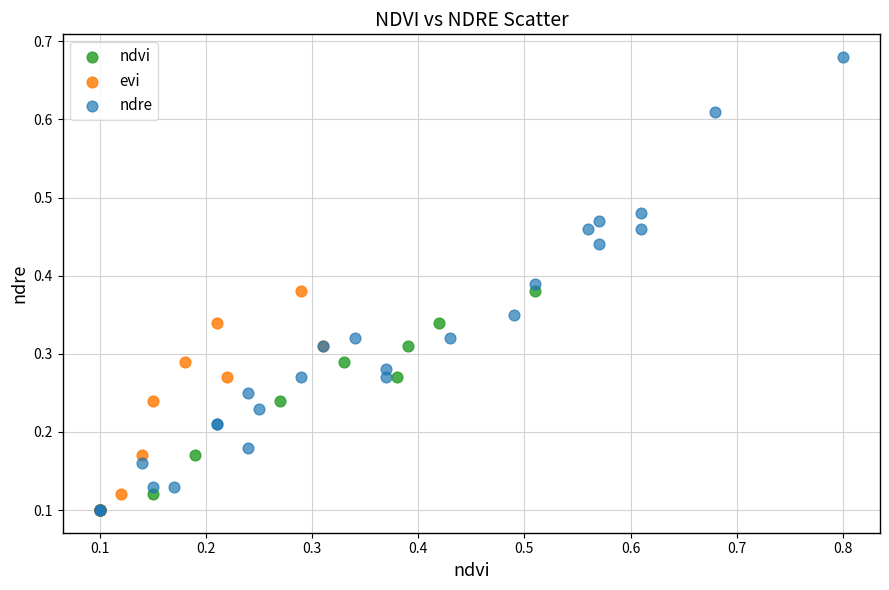

Which series contains the highest Y value?

ndre